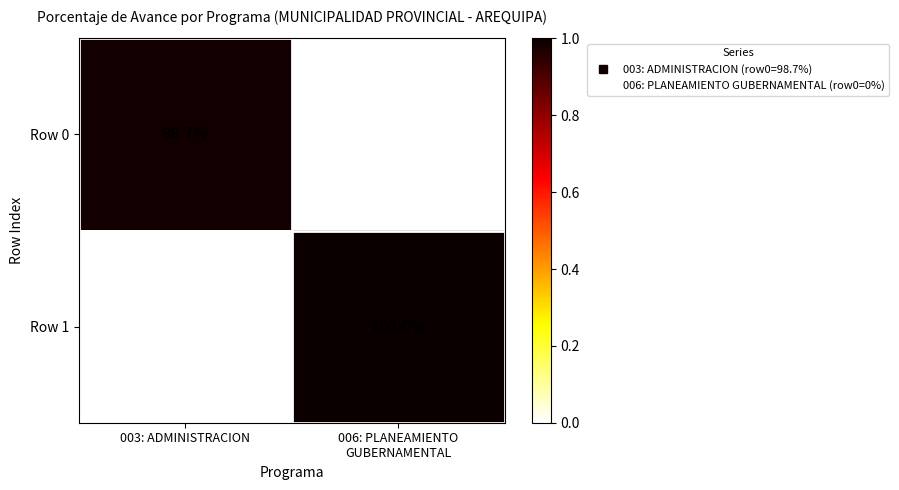

What is the total value across all series at 006: PLANEAMIENTO
GUBERNAMENTAL?

100.0